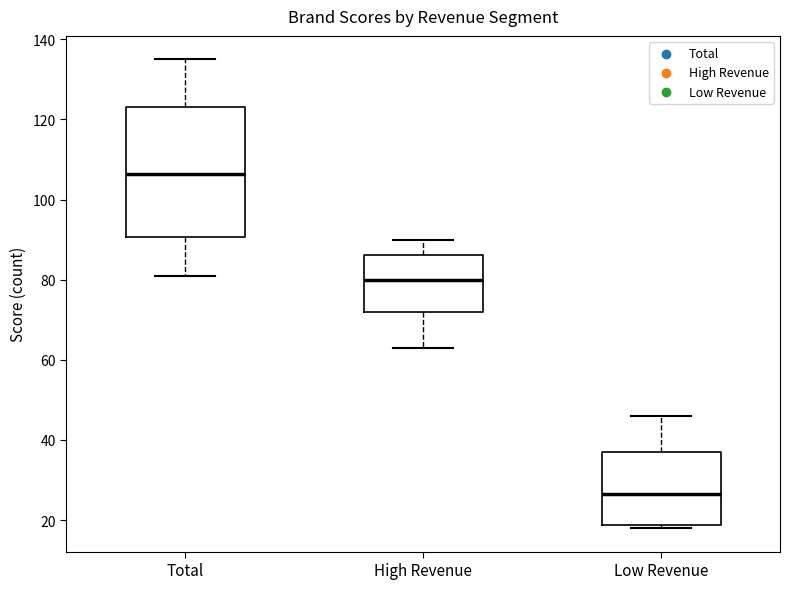

Which box's median line is the highest?

Total